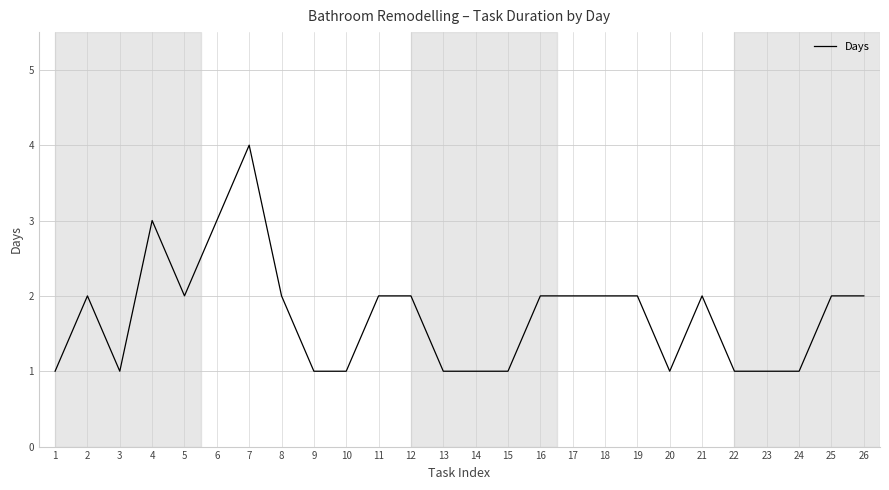

Approximately how many times larger is the value at 6 compared to 15?

3.0